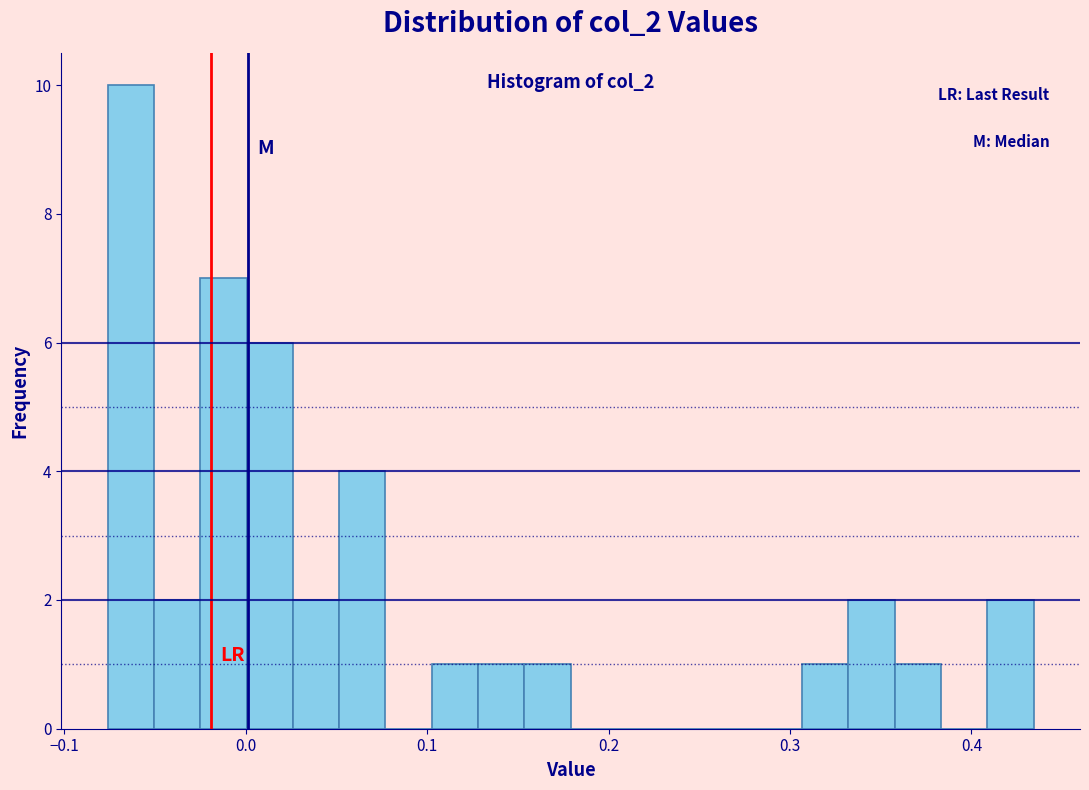

Read against the x-axis, roughly where is the centre of the tallest bar?

-0.06